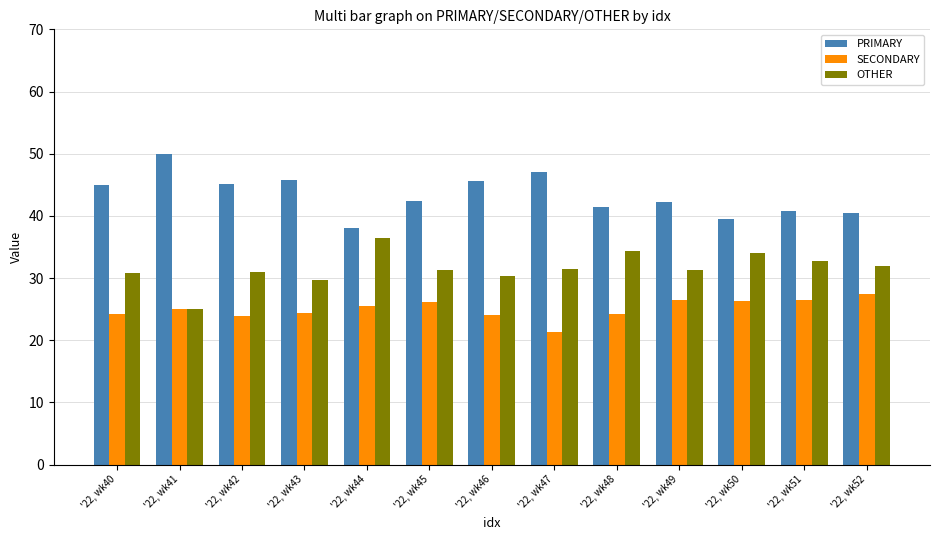

What are all the series names shown in the legend?

PRIMARY, SECONDARY, OTHER